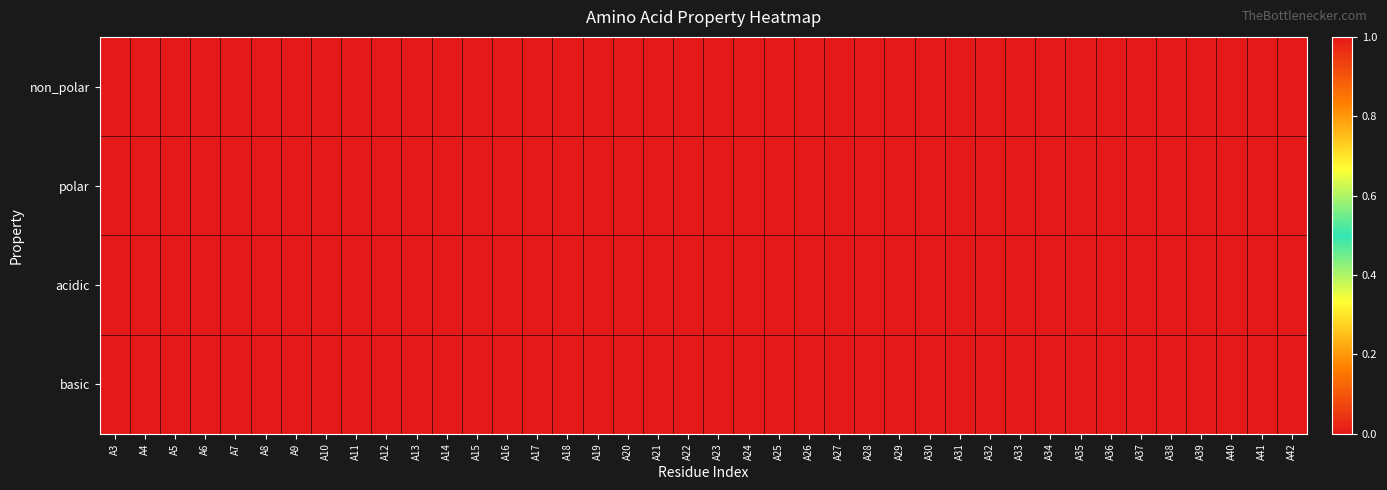

Which series has the largest total across all categories?

non_polar